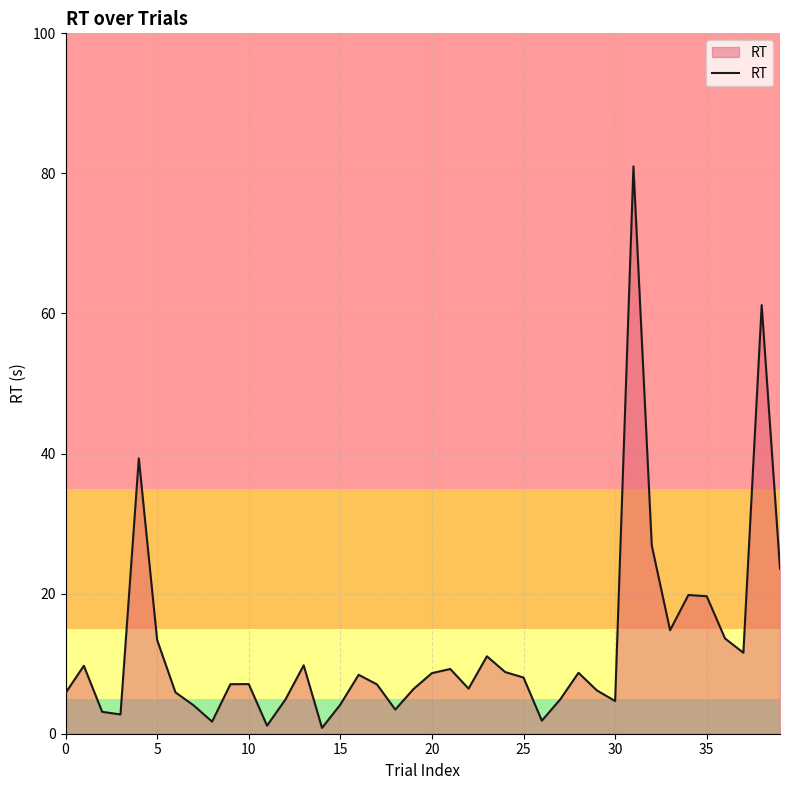

What is the maximum value shown in the chart?

81.0